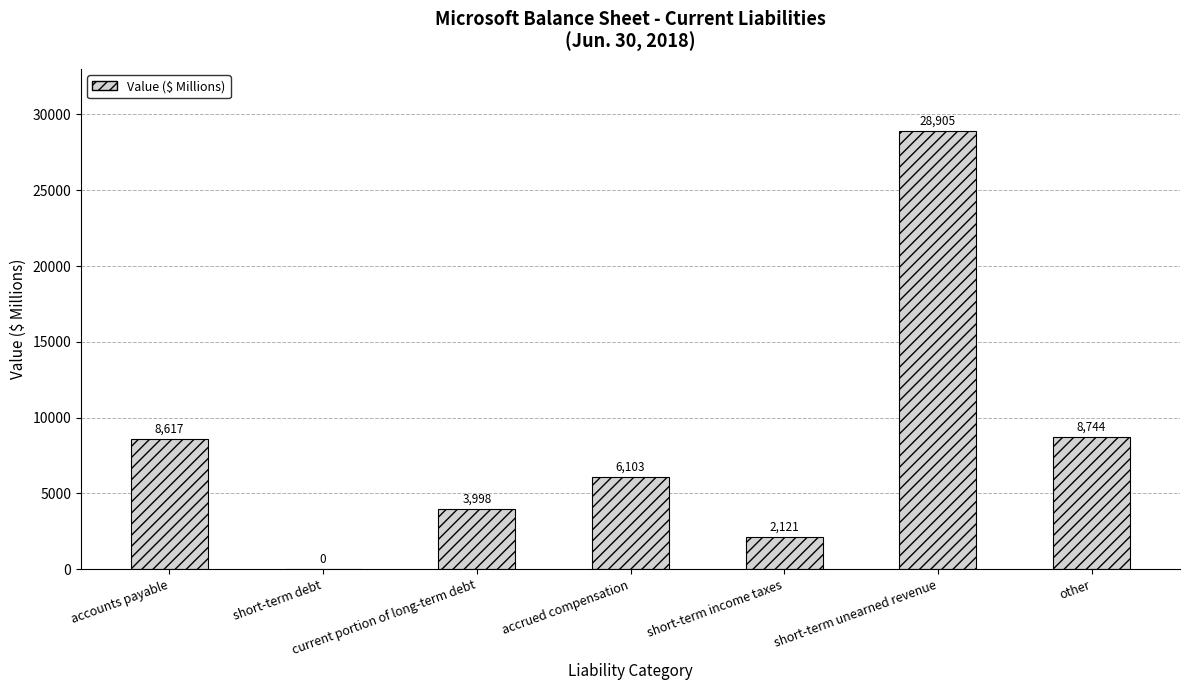

How many values are above zero?

6